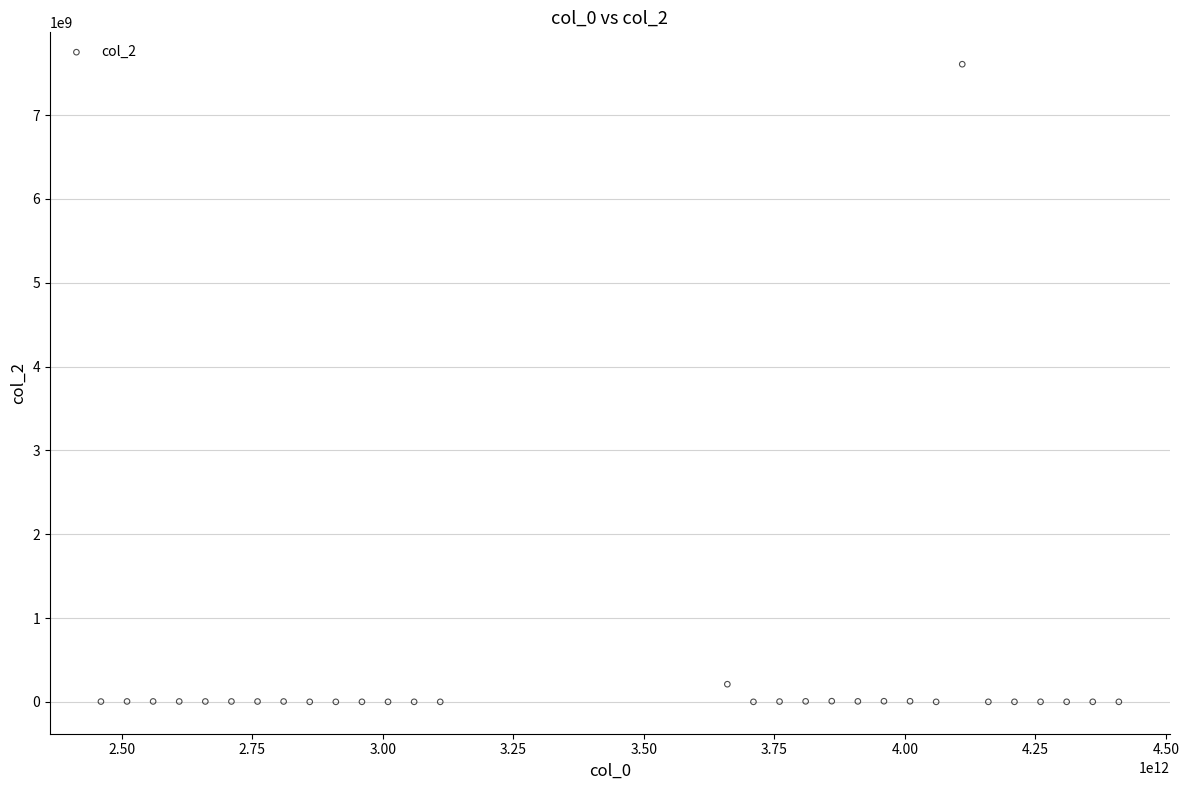

What is the range of X values (max minus min)?

1950000000000.0